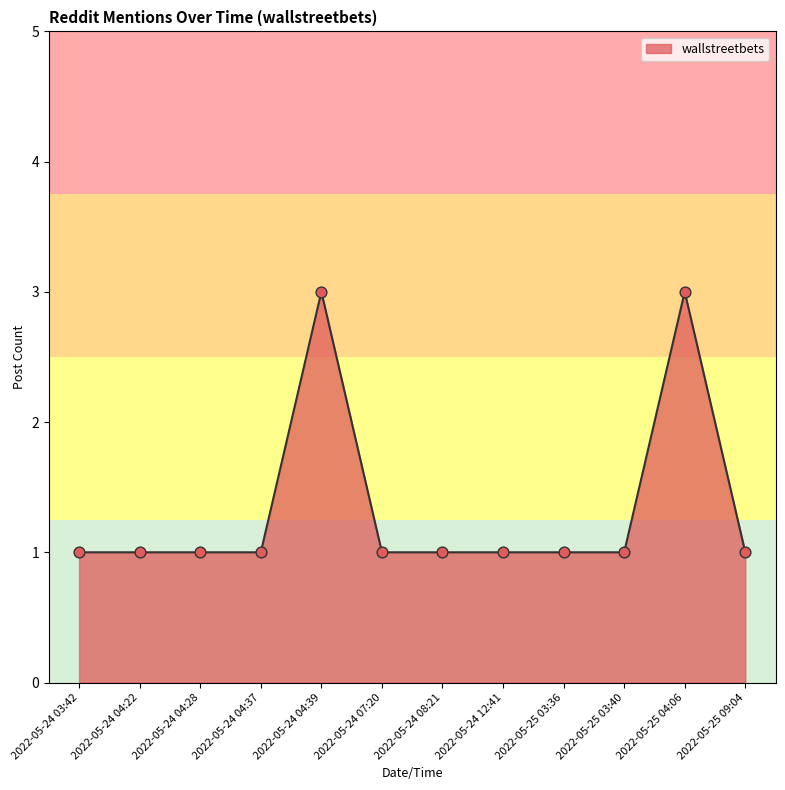

Approximately how many times larger is the value at 2022-05-25 03:40 compared to 2022-05-24 07:20?

1.0